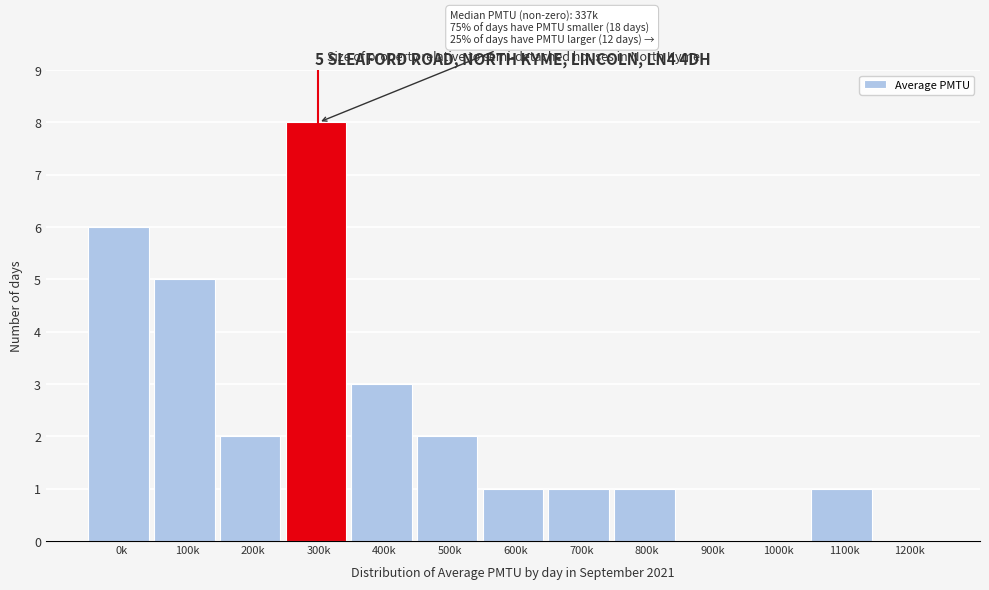

Reading right to left, list all the values displayed in this chart.

1200k=0	1100k=1	1000k=0	900k=0	800k=1	700k=1	600k=1	500k=2	400k=3	300k=8	200k=2	100k=5	0k=6